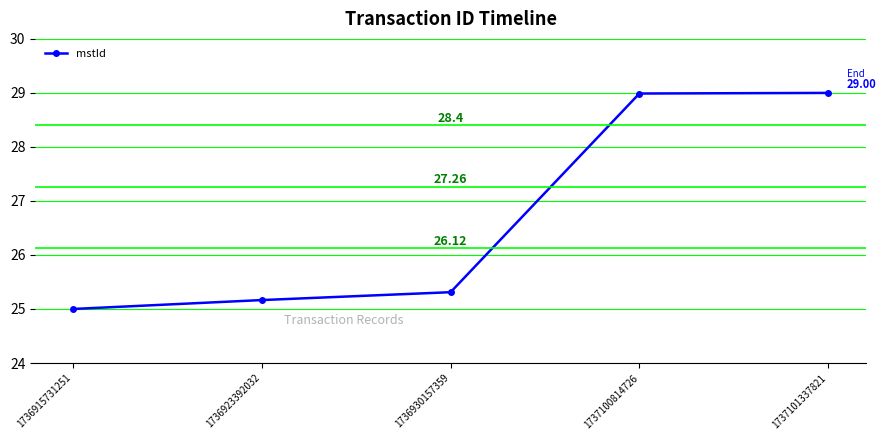

Reading left to right, extract all data points from this chart.

25.0	25.2	25.3	29.0	29.0